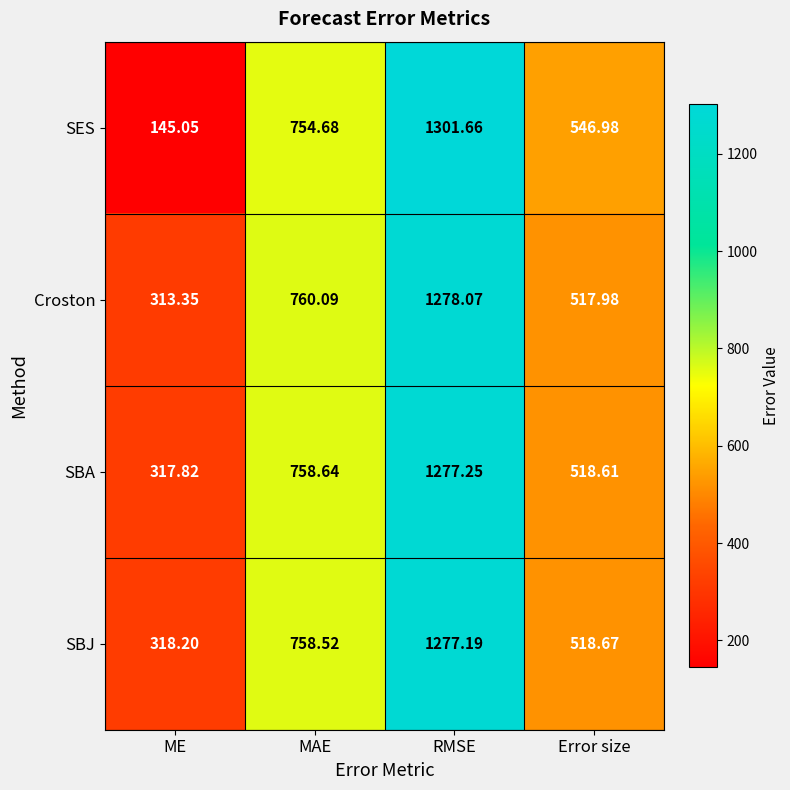

At which label is SBA closest to 797?

MAE